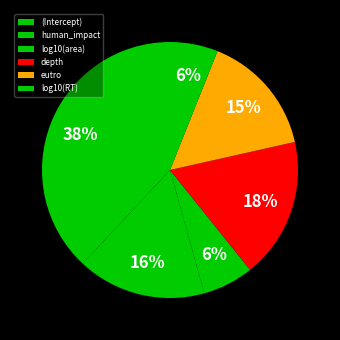

To the nearest percent, what portion does log10(RT) represent?

6%